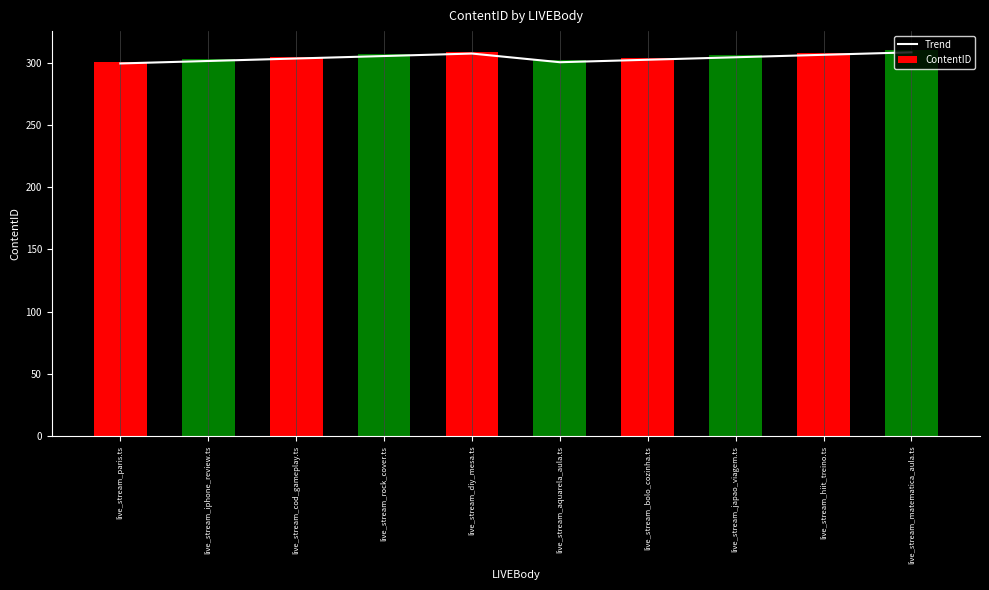

Is it true that Trend equals 303.5 at live_stream_cod_gameplay.ts?

True